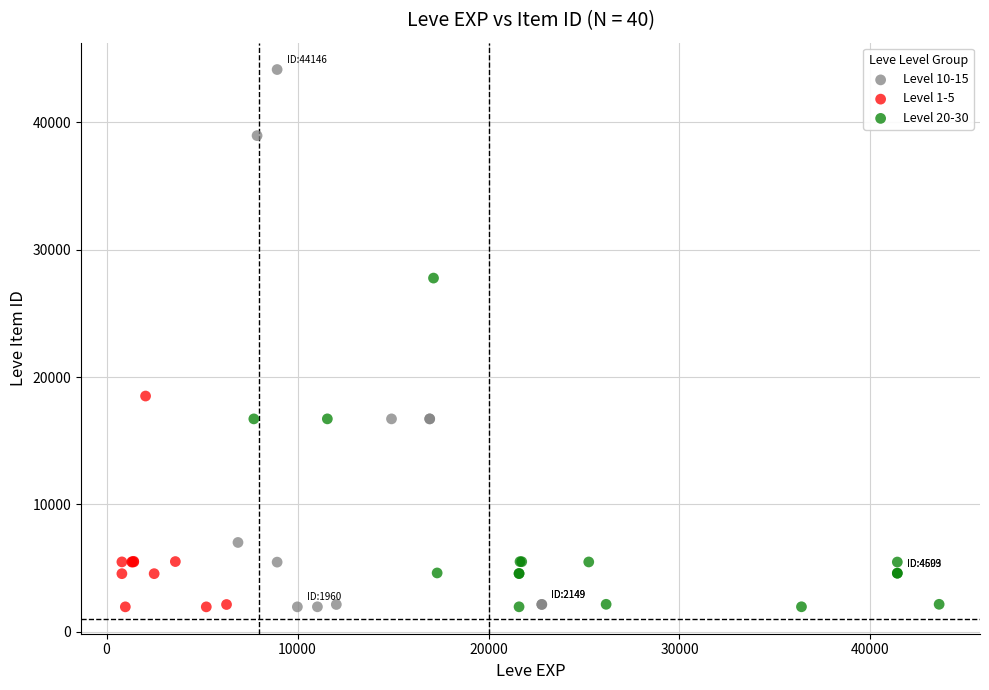

Which series contains the highest Y value?

Level 10-15